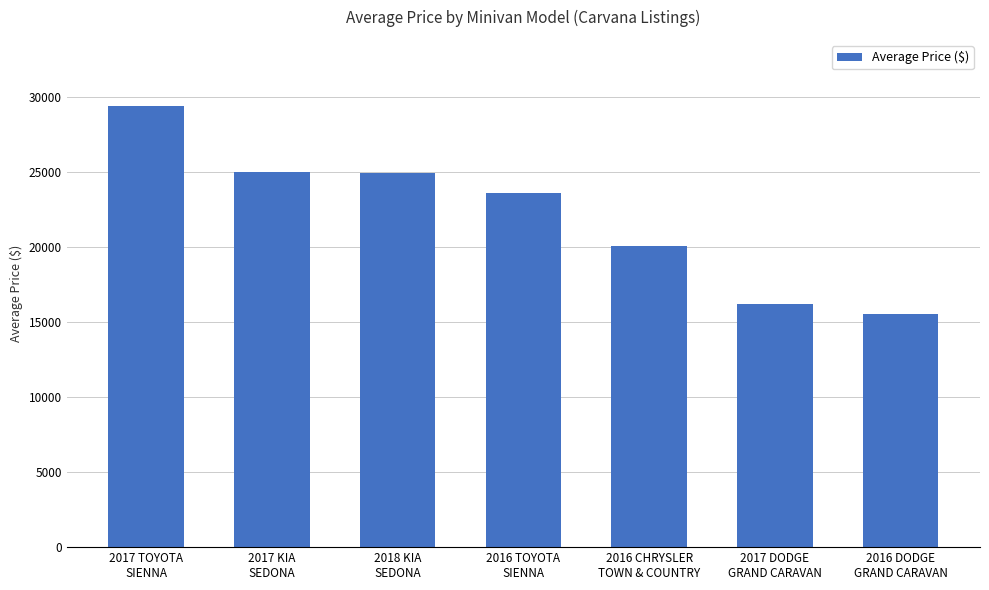

What is the value of the 2nd bar from the left?

25000